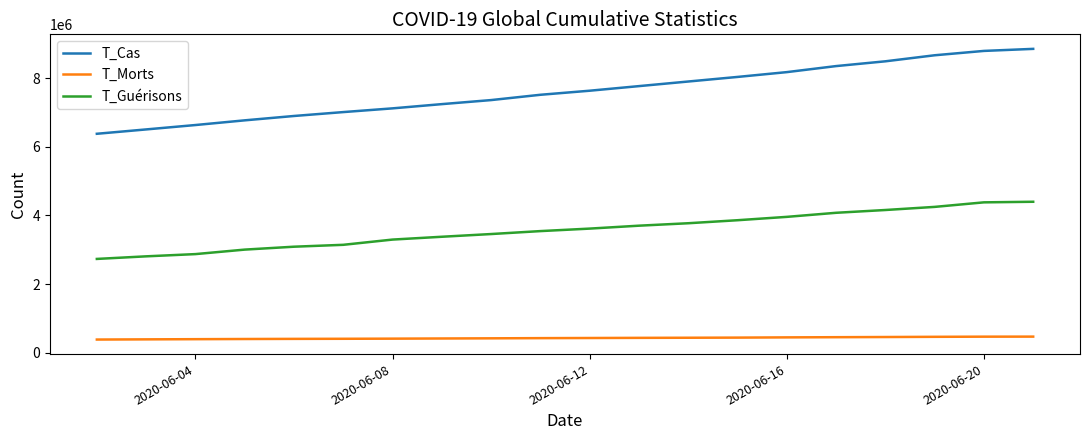

Which series has the largest total across all categories?

T_Cas